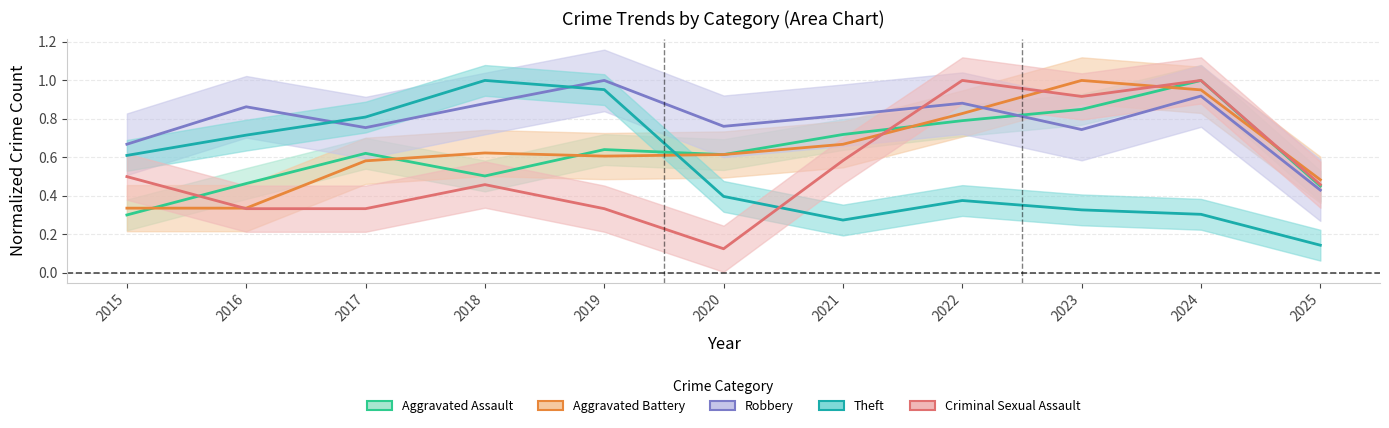

What is the difference between the maximum and minimum values in the Robbery series?

0.6